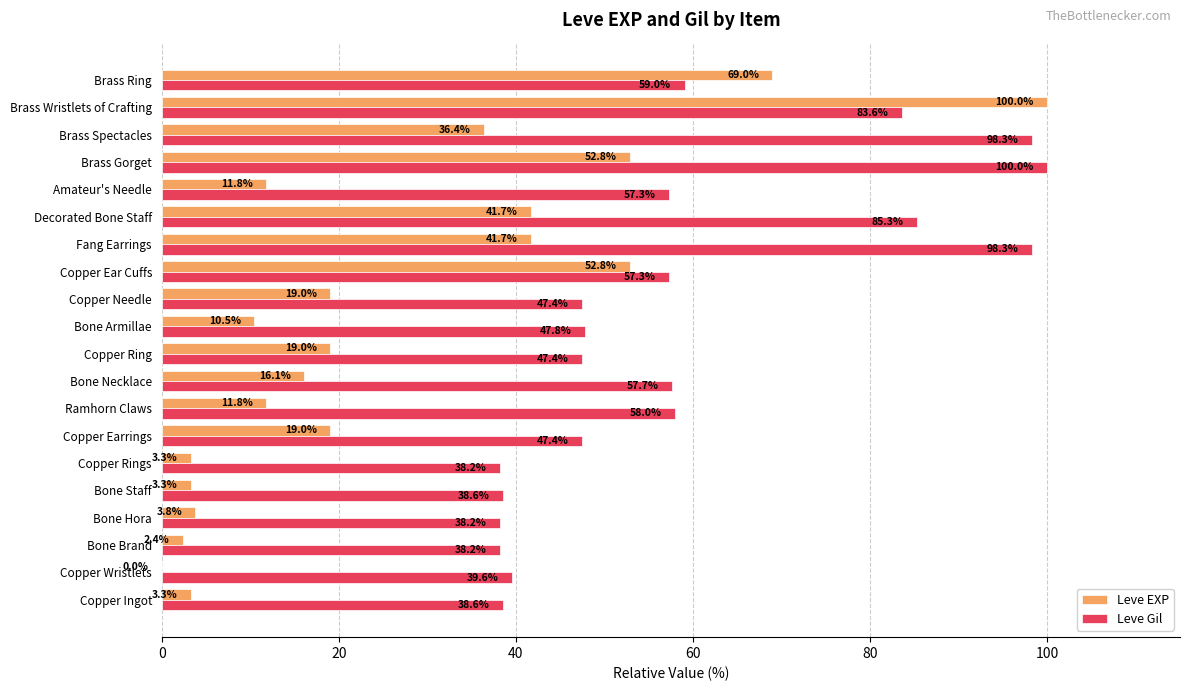

How many series are shown in this chart?

2